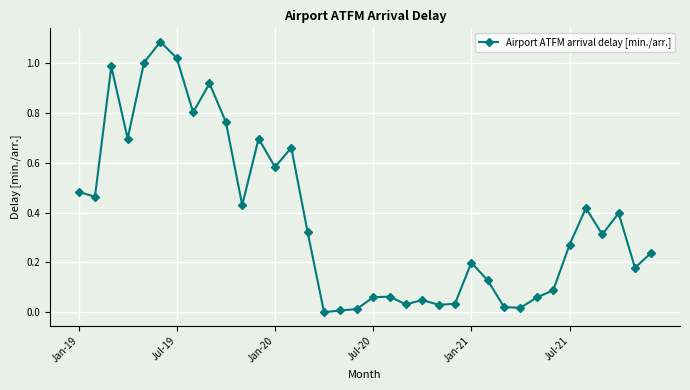

True or false: the data has more than 0 interior local peaks.

True